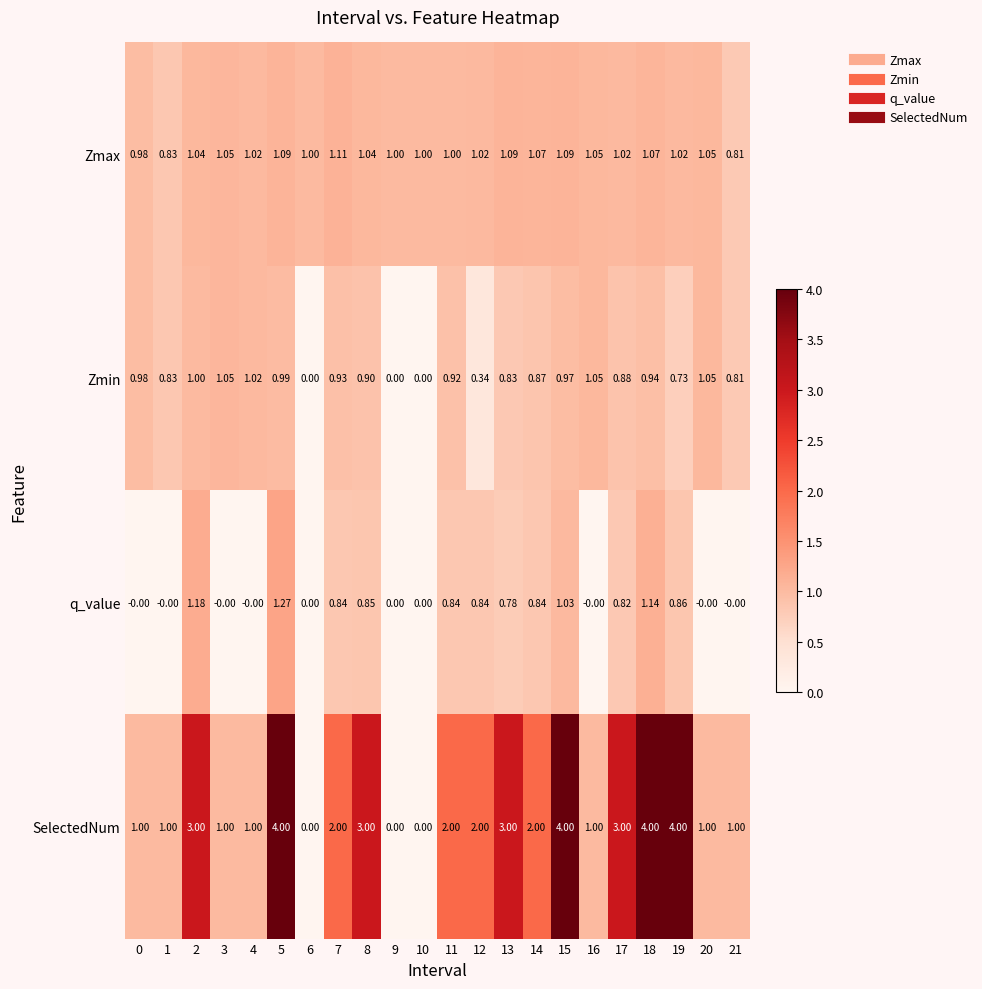

List the series in order of their peak value, highest first.

SelectedNum, q_value, Zmax, Zmin